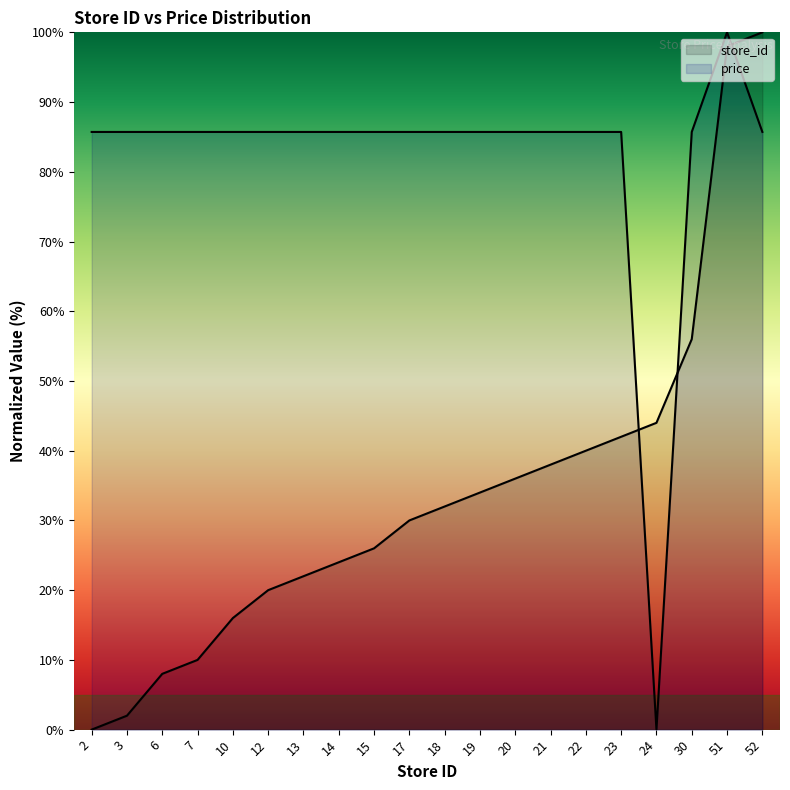

What is the value of the price point at the 8th from the left?

85.7